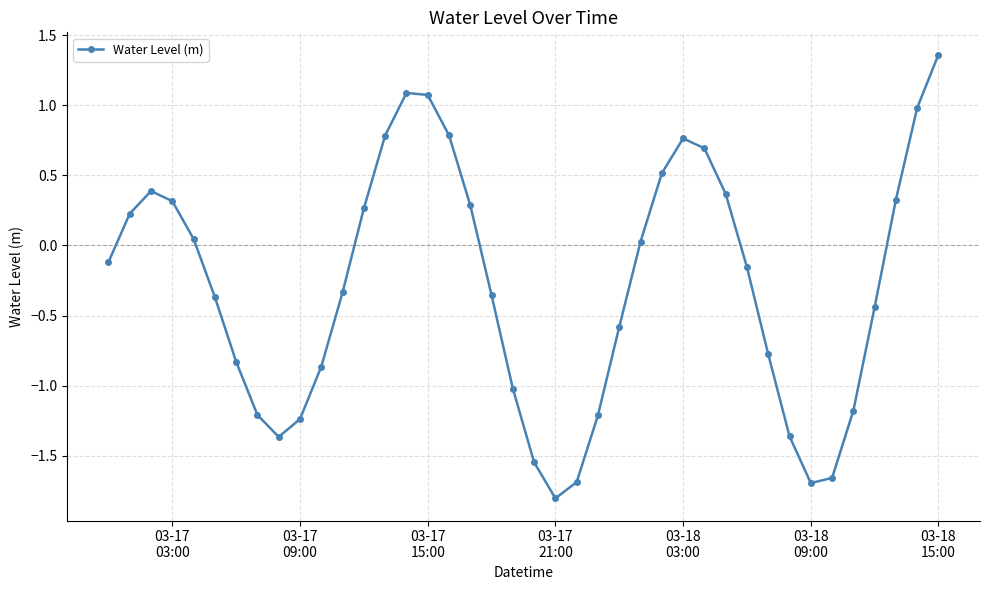

What is the smallest value displayed?

-1.8